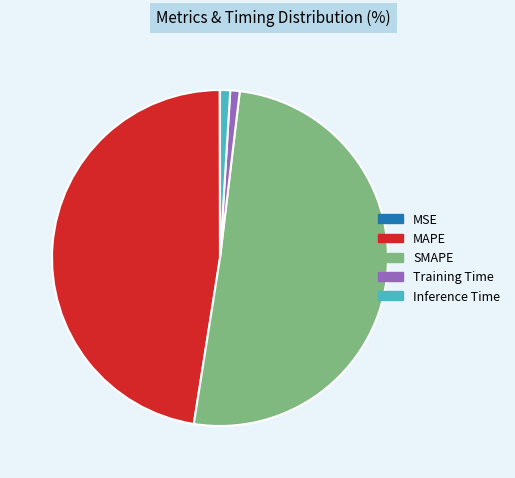

Does MAPE represent more than half of the total?

No